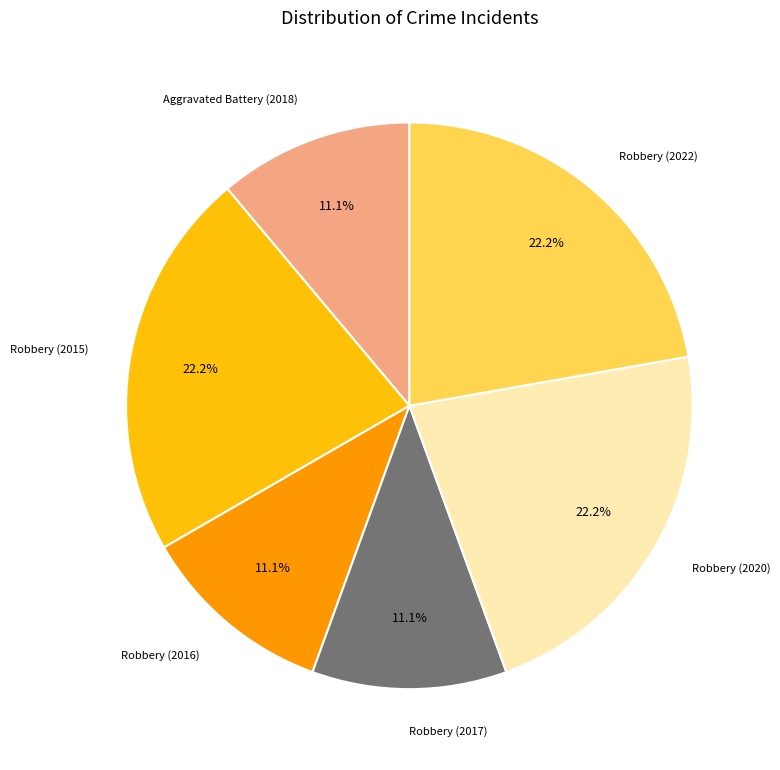

How many segments does this pie chart have?

6